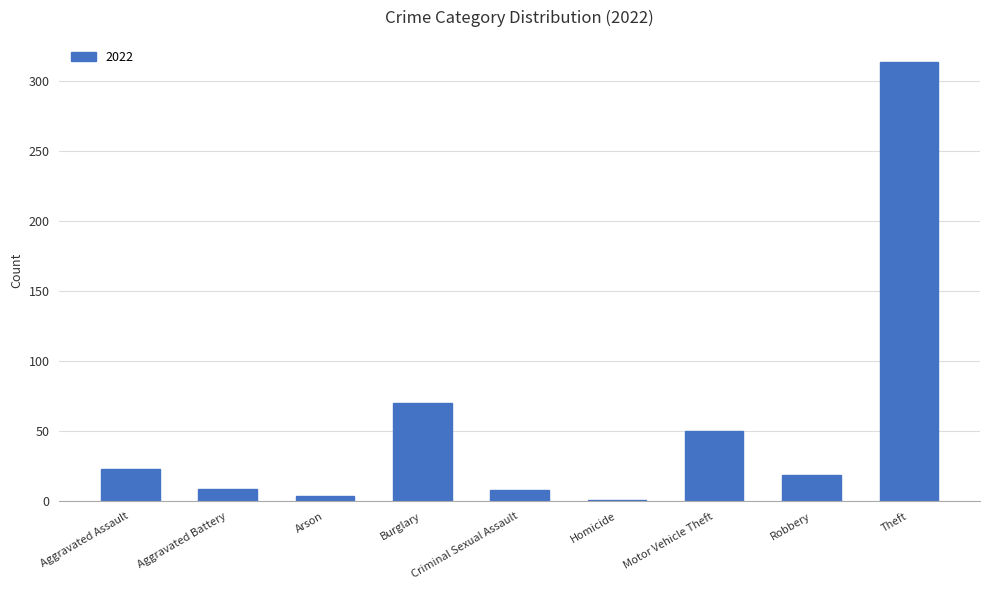

Where is the data nearest to the value 157?

Burglary